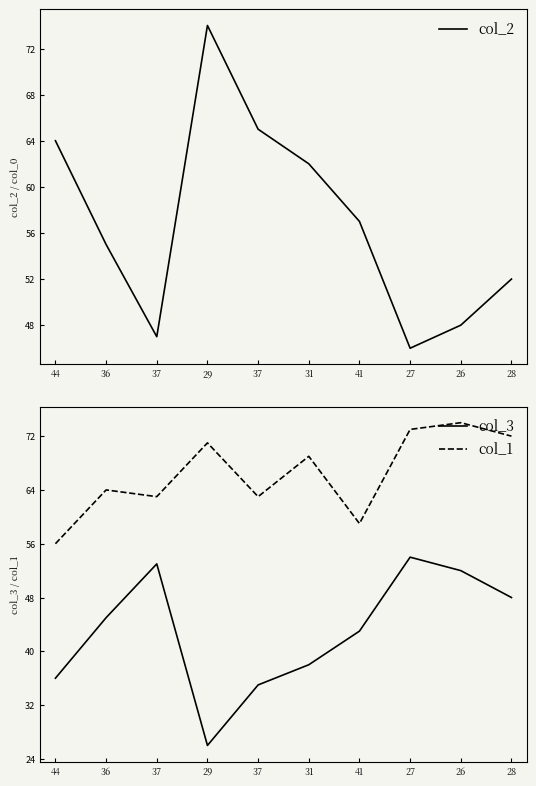

At 31, list the series in order from smallest to largest.

col_3, col_2, col_1